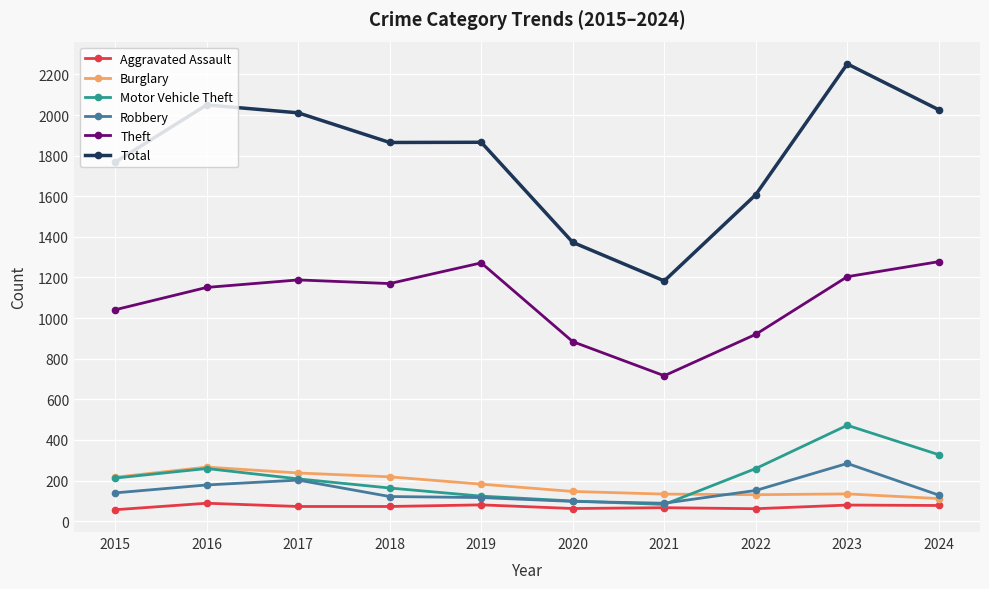

What are all the series names shown in the legend?

Aggravated Assault, Burglary, Motor Vehicle Theft, Robbery, Theft, Total